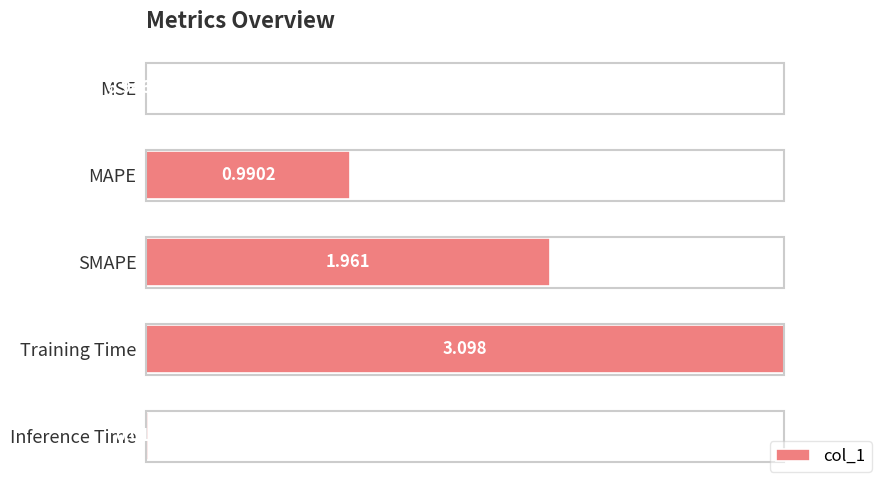

At which category does the chart reach its peak across all series?

Training Time